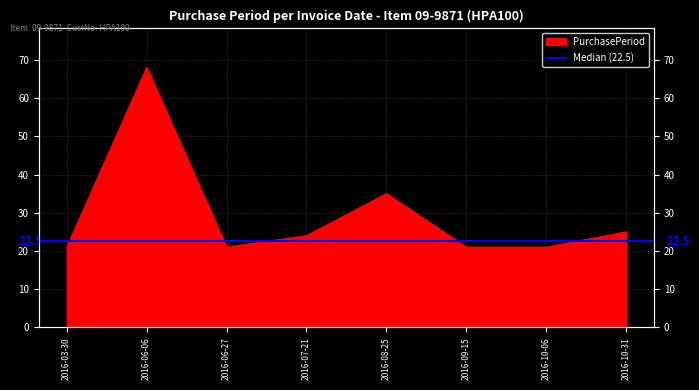

Which label corresponds to the largest value in the chart?

2016-06-06